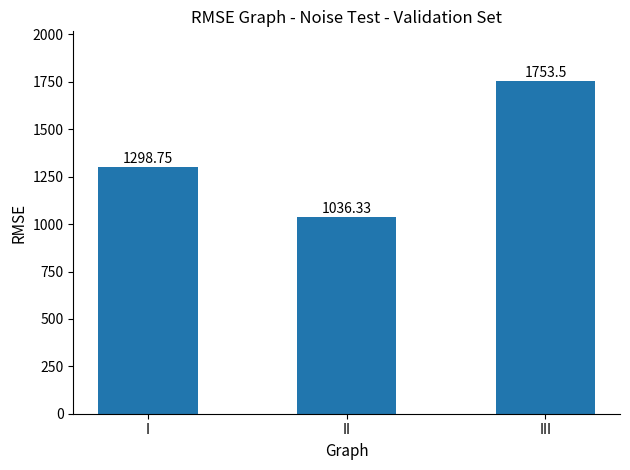

The value at I is 1298.8. True or false?

True